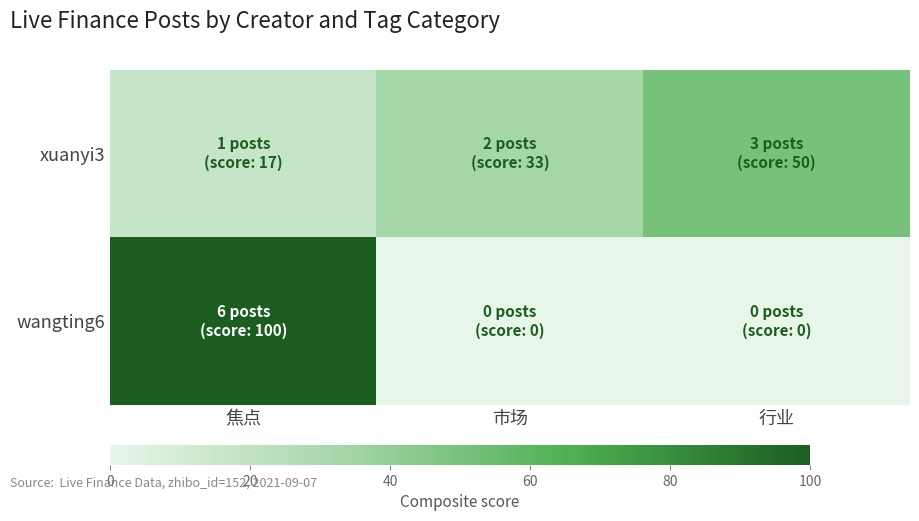

What is the total value across all series at 行业?

50.0